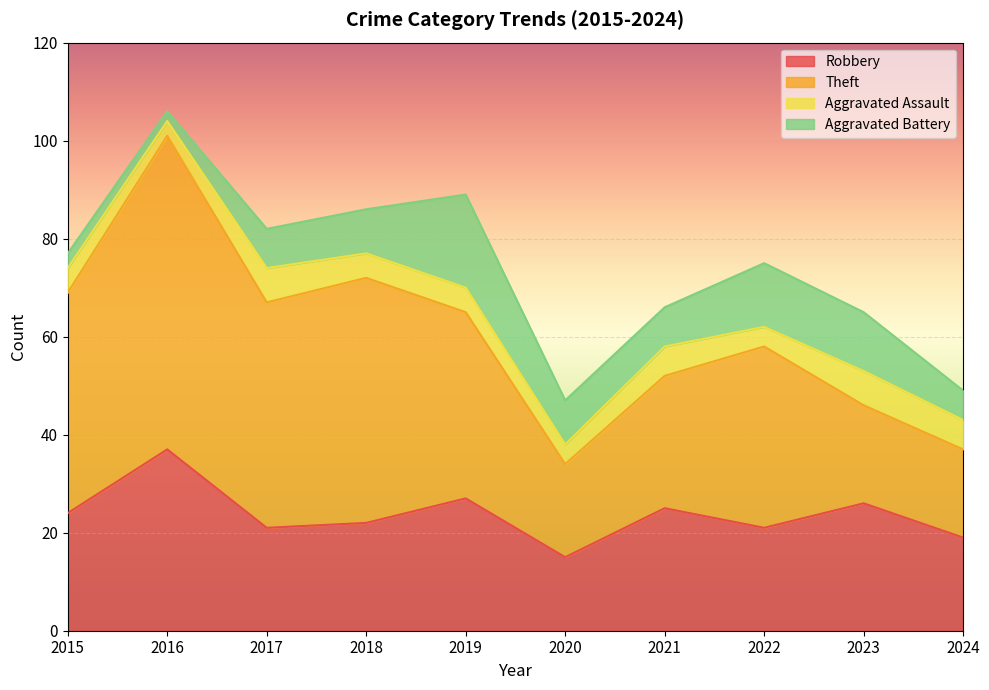

How many interior local peaks does the Robbery series have?

4